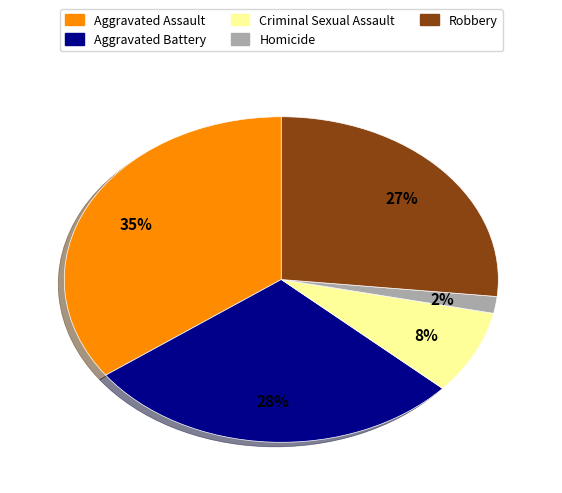

Does any single category account for the majority?

No